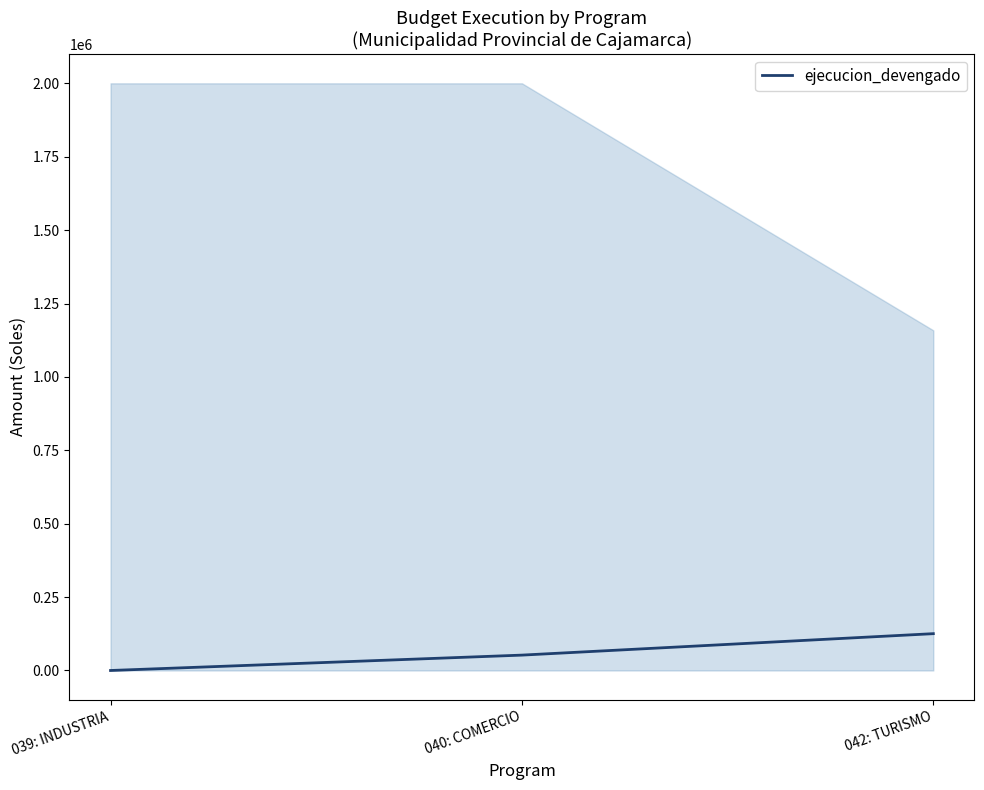

The chart shows a value of 0 at 039: INDUSTRIA. True or false?

True